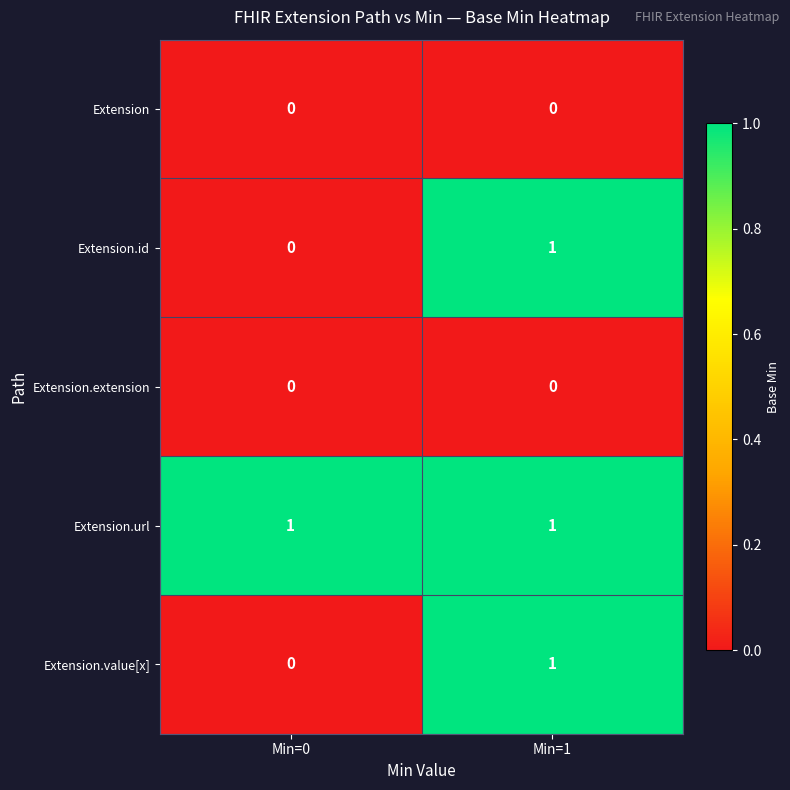

Which category has the highest value in the Extension.id series?

Min=1